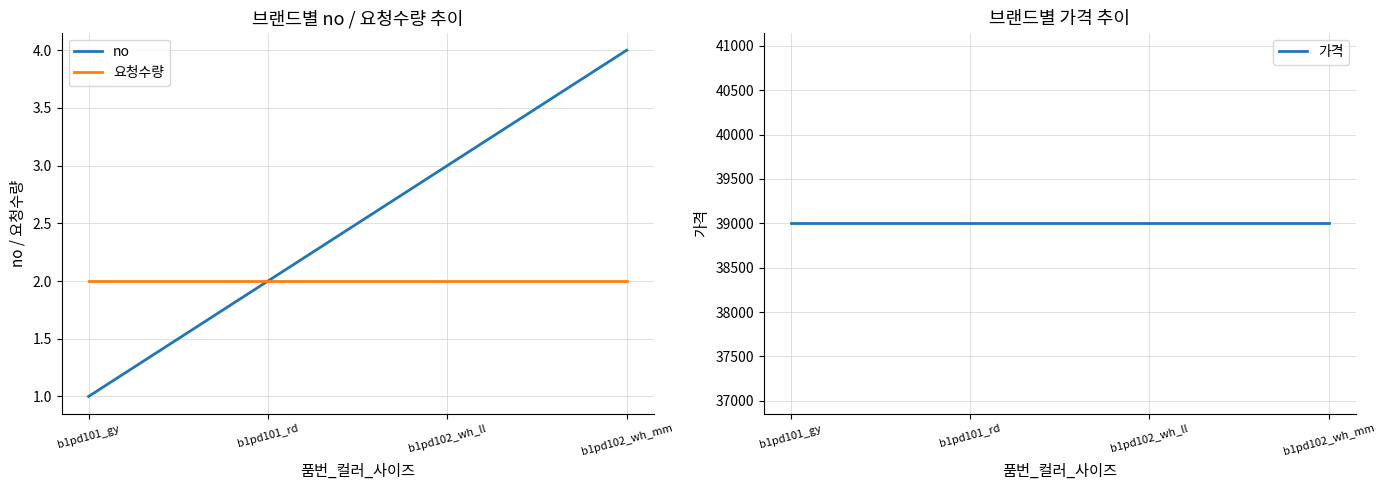

Does the chart have visible grid lines?

Yes